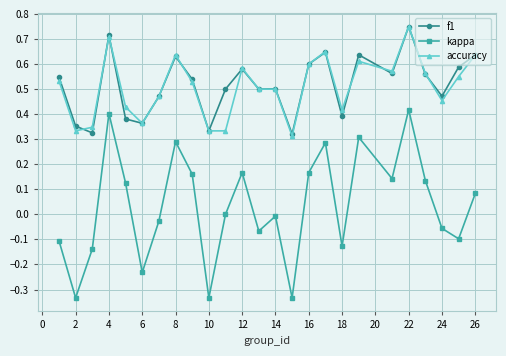

Which series has the widest spread of values?

kappa